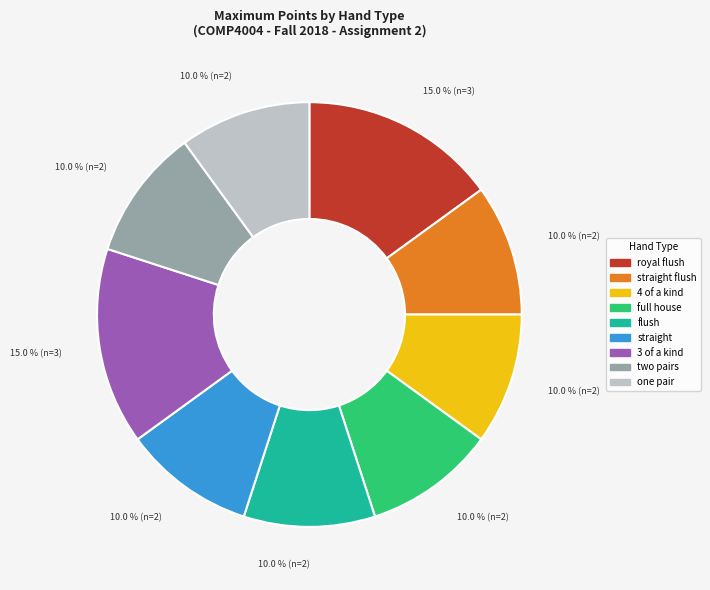

Is there a majority slice in this chart?

No